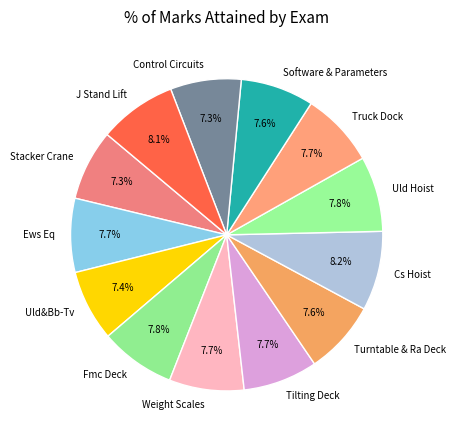

Does Weight Scales account for over 50% of the chart?

No